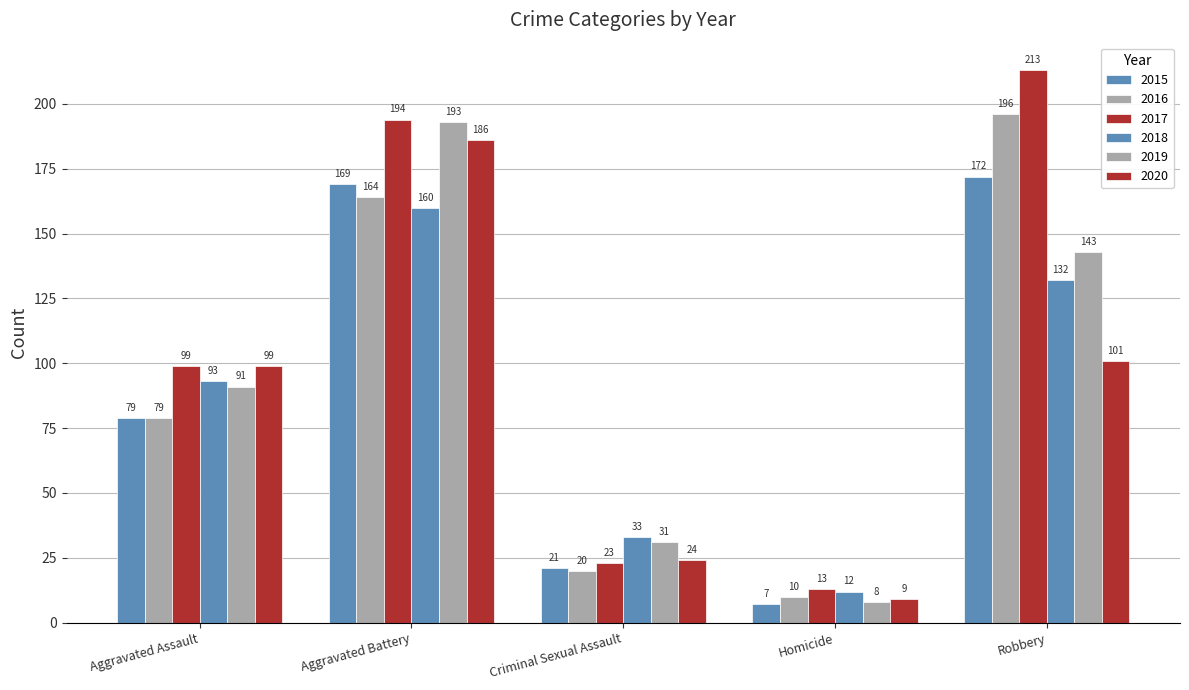

At which label is 2019 closest to 100?

Aggravated Assault